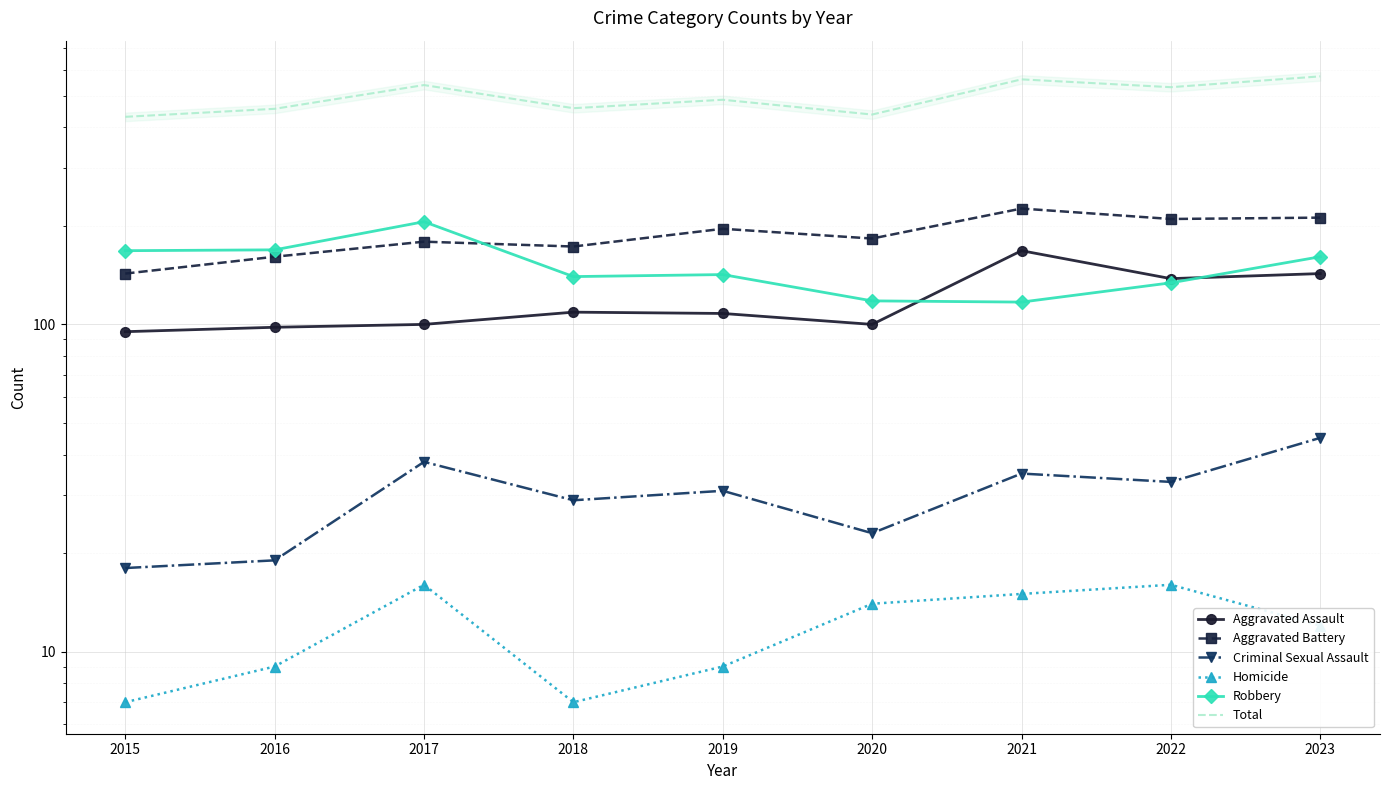

At which category is the sum across all series the highest?

2023